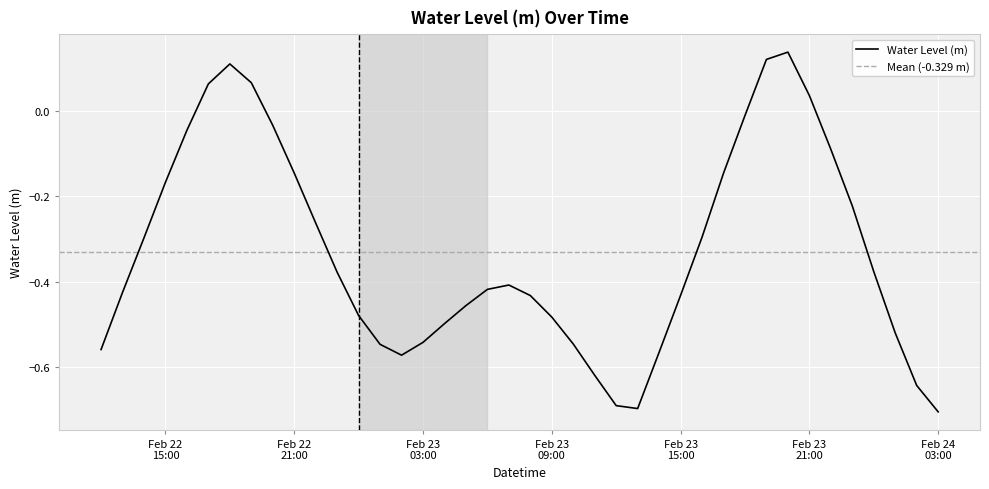

Count the number of categories in the chart.

40